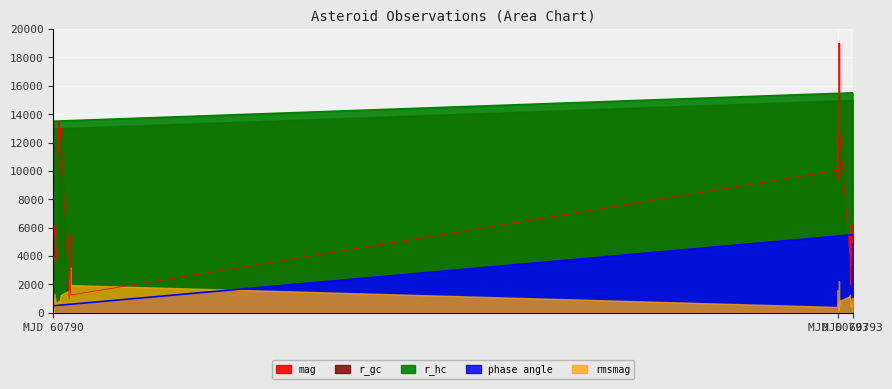

The value of r_hc at 21 is 24236.1. True or false?

False